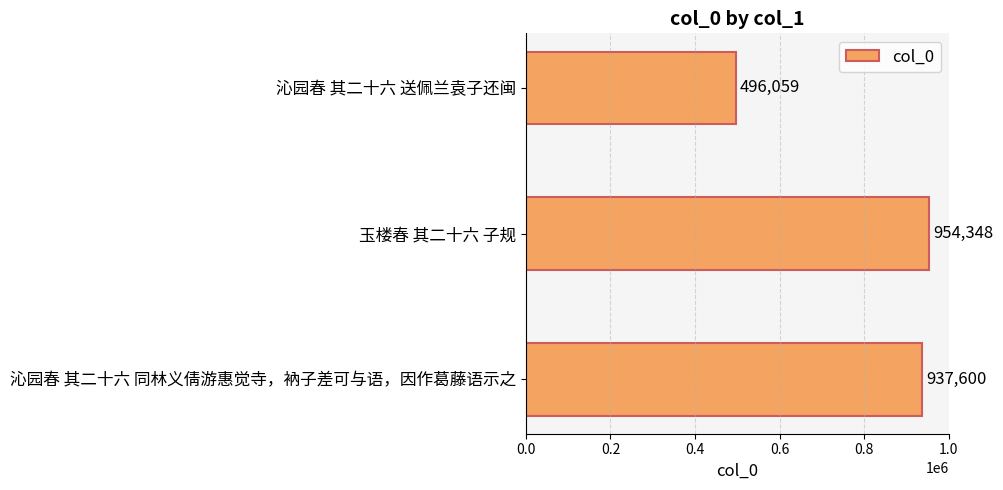

Reading top to bottom, extract all data points from this chart.

沁园春 其二十六 送佩兰袁子还闽=496059	玉楼春 其二十六 子规=954348	沁园春 其二十六 同林义倩游惠觉寺，衲子差可与语，因作葛藤语示之=937600